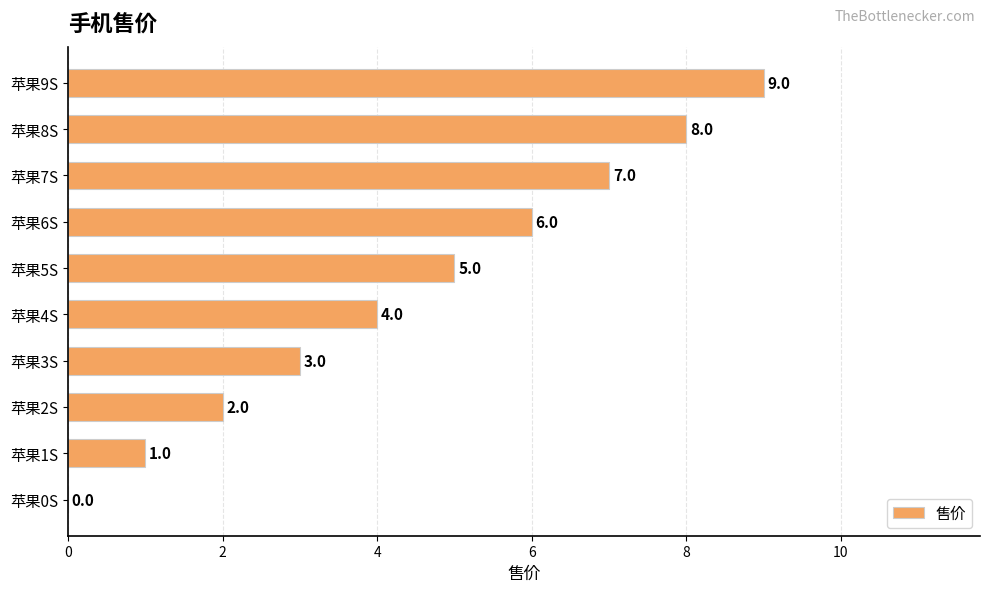

The value at 苹果5S is 5. True or false?

True